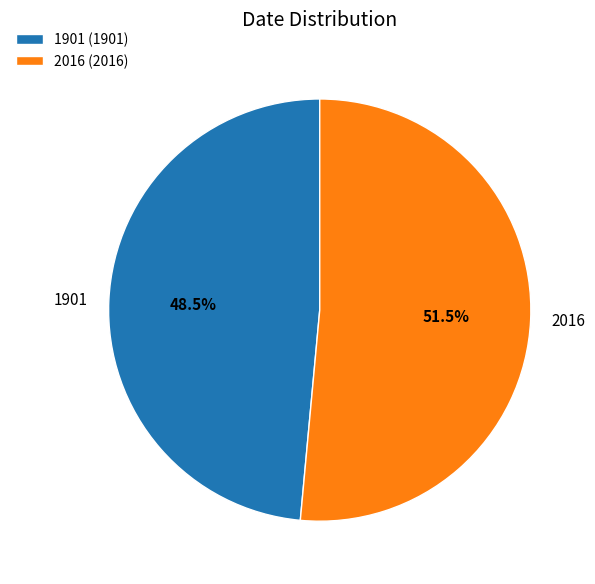

Is the sum of 1901 and 2016 greater than half?

Yes